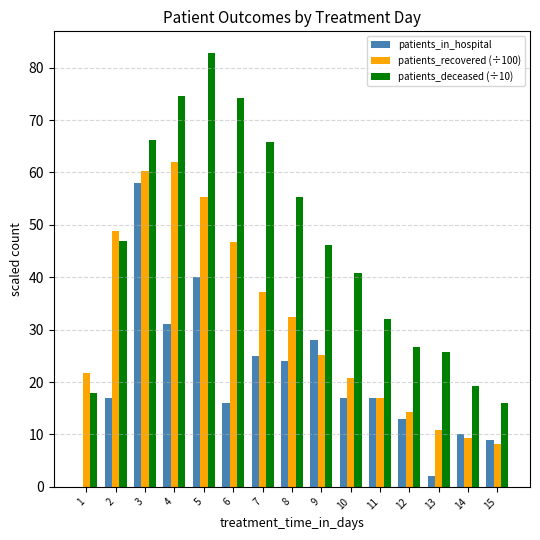

What is the highest value of the patients_deceased (÷10) series?

82.8